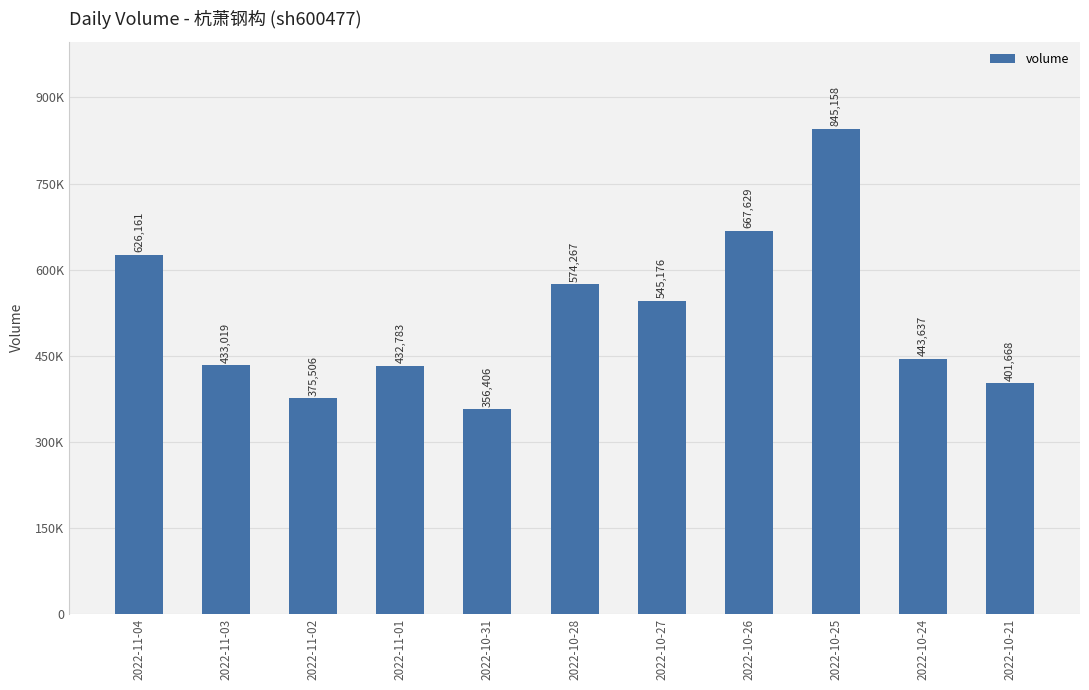

Between 2022-10-24 and 2022-10-25, which is larger?

2022-10-25